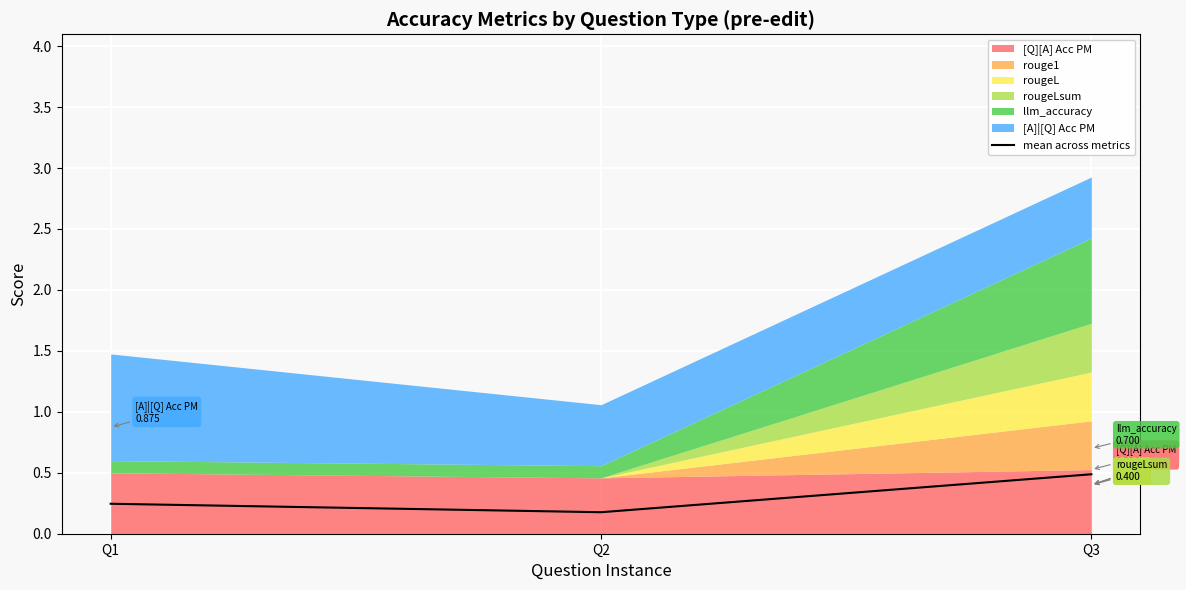

Which has a higher value, Q1 or Q3?

Q3